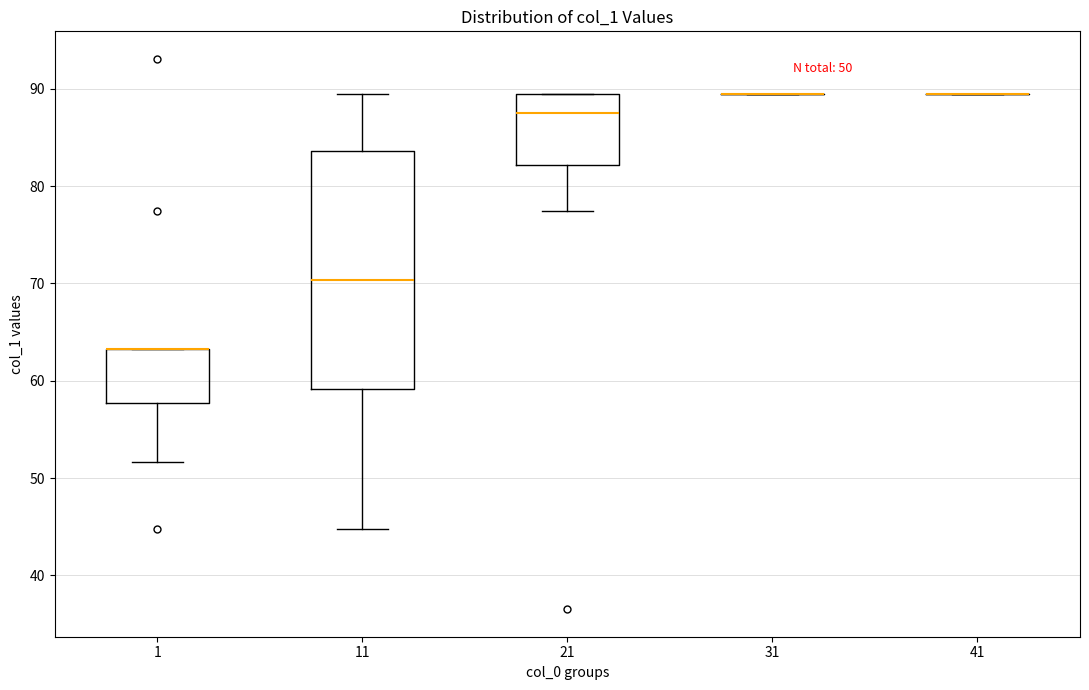

Which box is the tallest, from its lower edge to its upper edge?

11